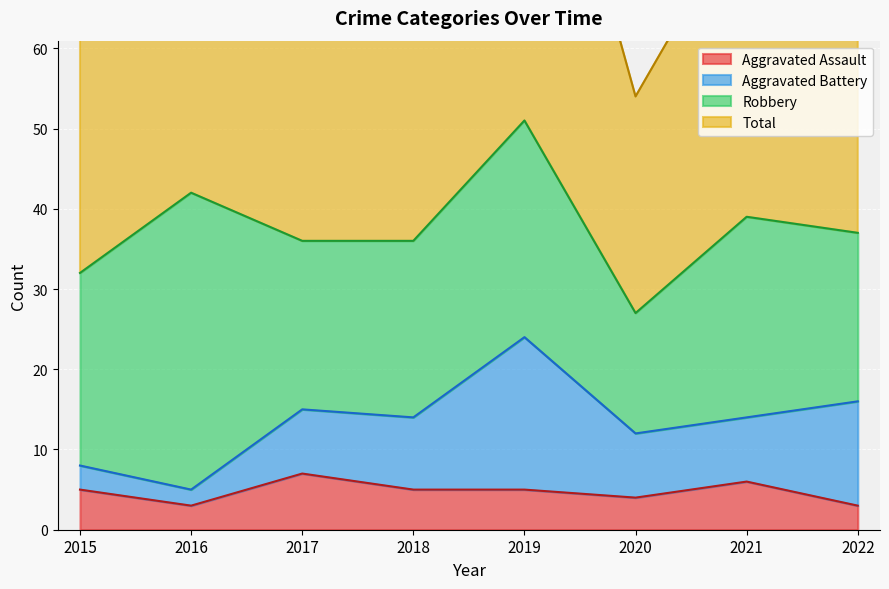

At how many categories does at least one series exceed 13?

8